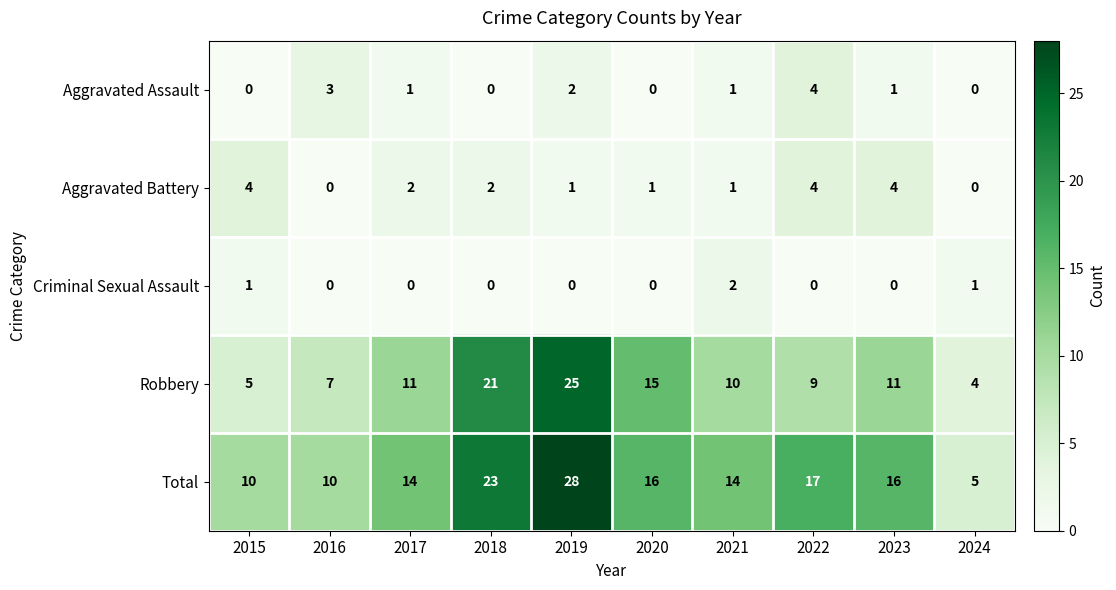

What is the total value across all series at 2018?

46